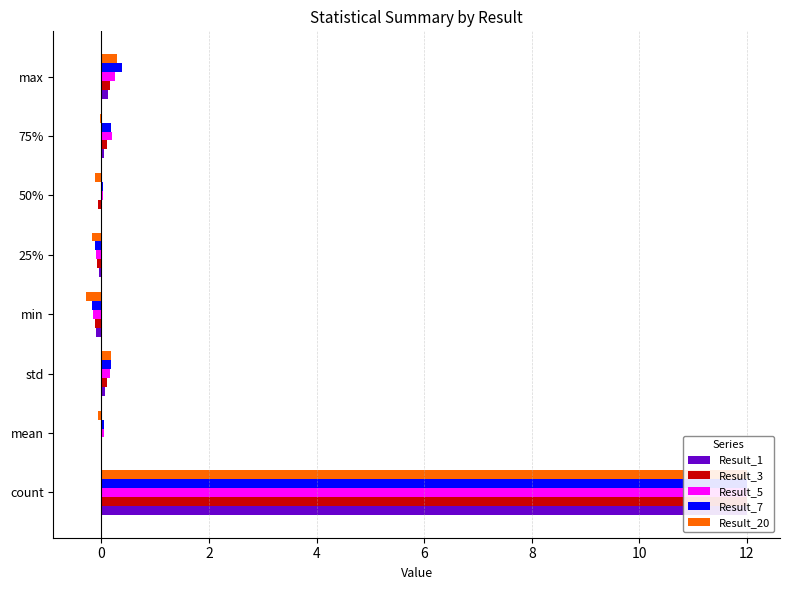

How many data points in Result_1 are less than 0?

4